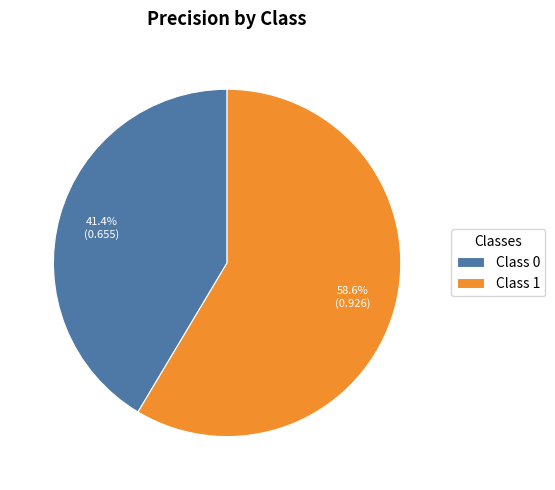

How many slices are in this pie chart?

2